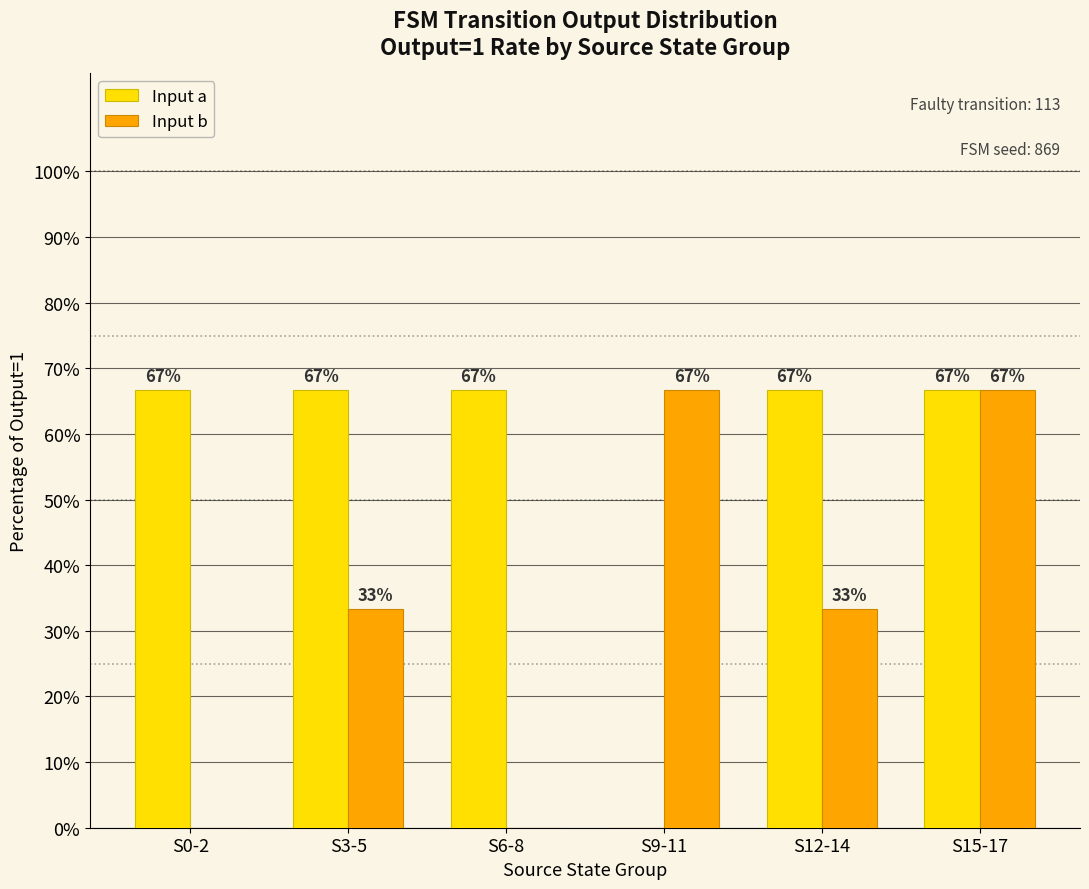

The value of Input a at S3-5 is 66.7. True or false?

True